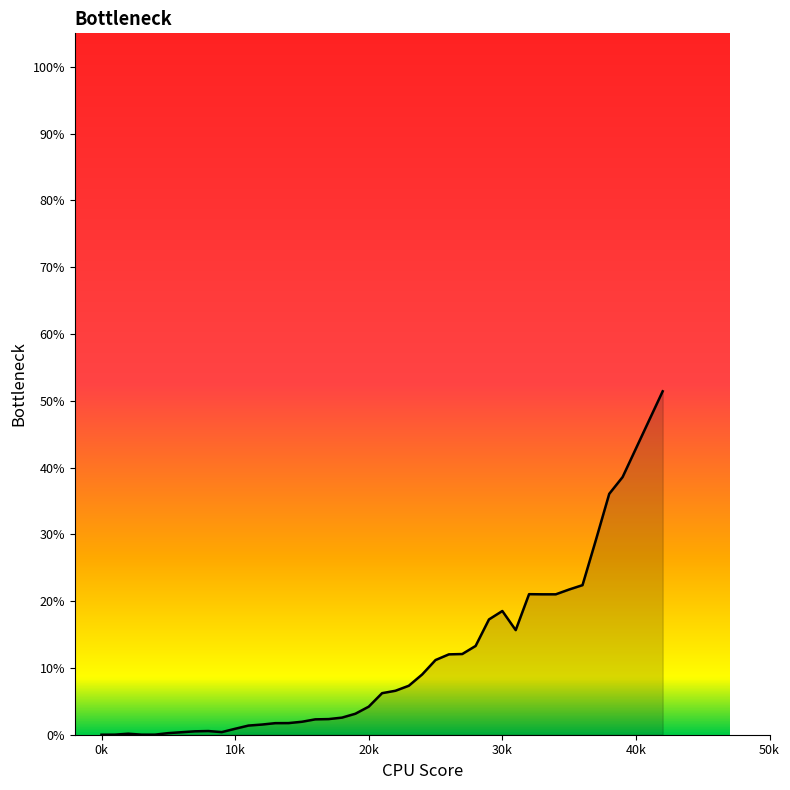

What is the difference between the maximum and minimum values?

51.4